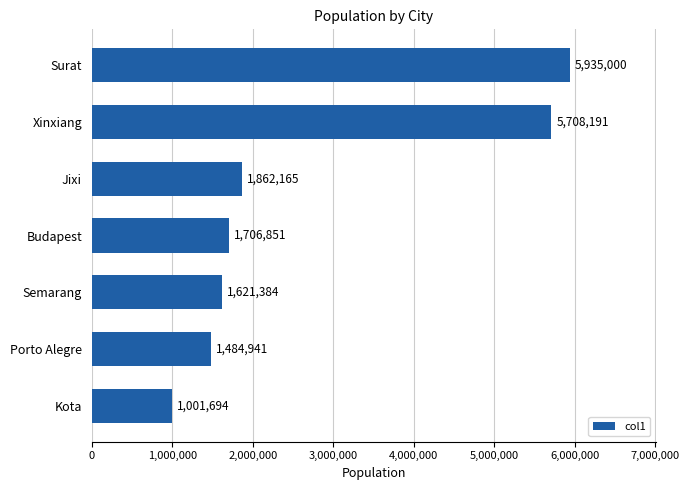

List the labels in order of value, smallest first.

Kota, Porto Alegre, Semarang, Budapest, Jixi, Xinxiang, Surat